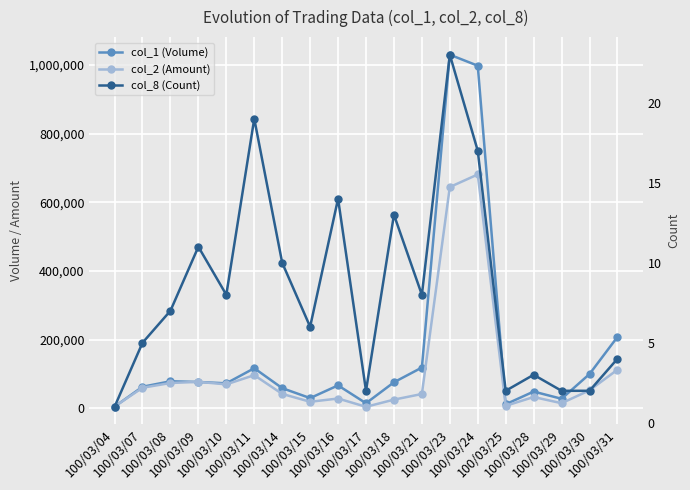

Rank the series by their average value, from lowest to highest.

col_8 (Count), col_2 (Amount), col_1 (Volume)